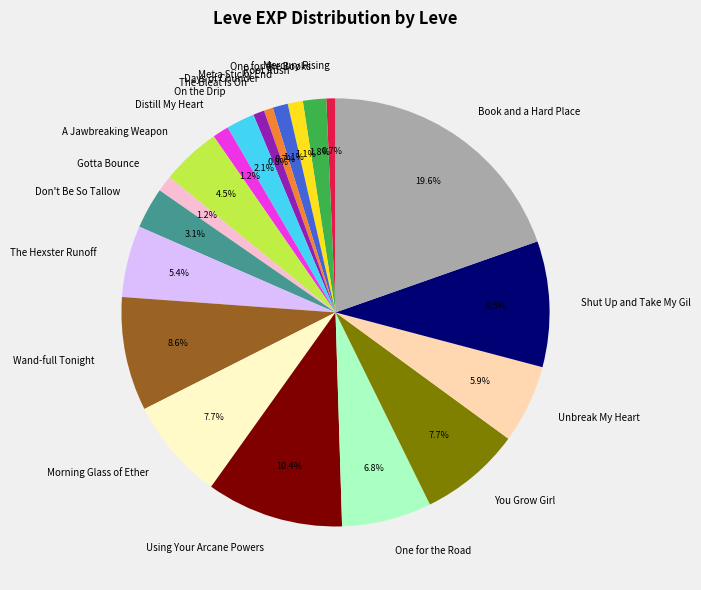

Combined, what portion of the pie is Morning Glass of Ether and Days of Chunder?

8.4%